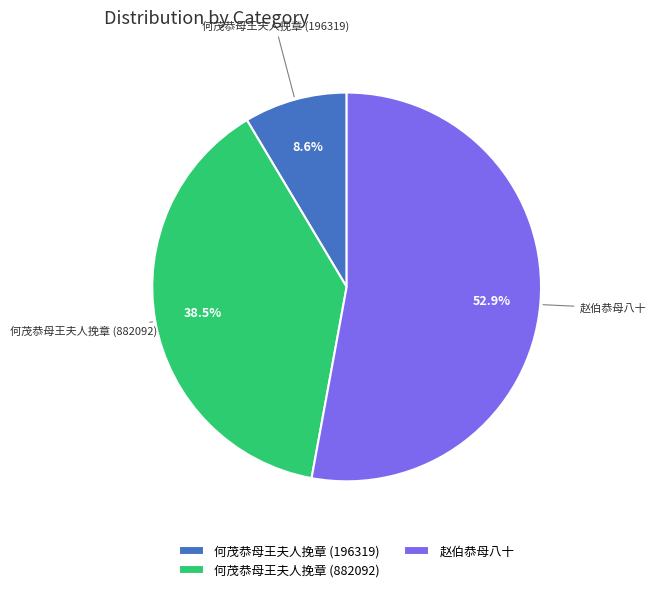

How many segments does this pie chart have?

3